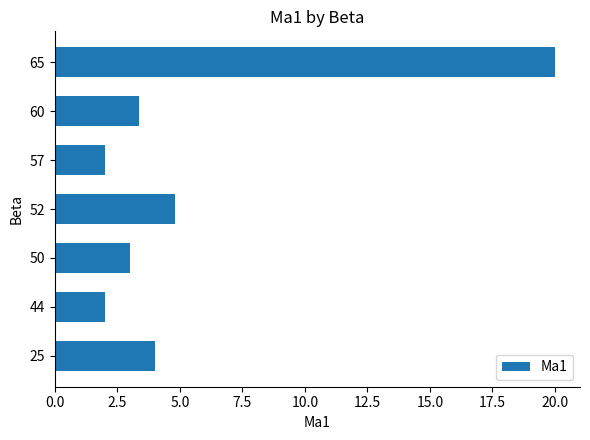

Where is the data nearest to the value 11?

52